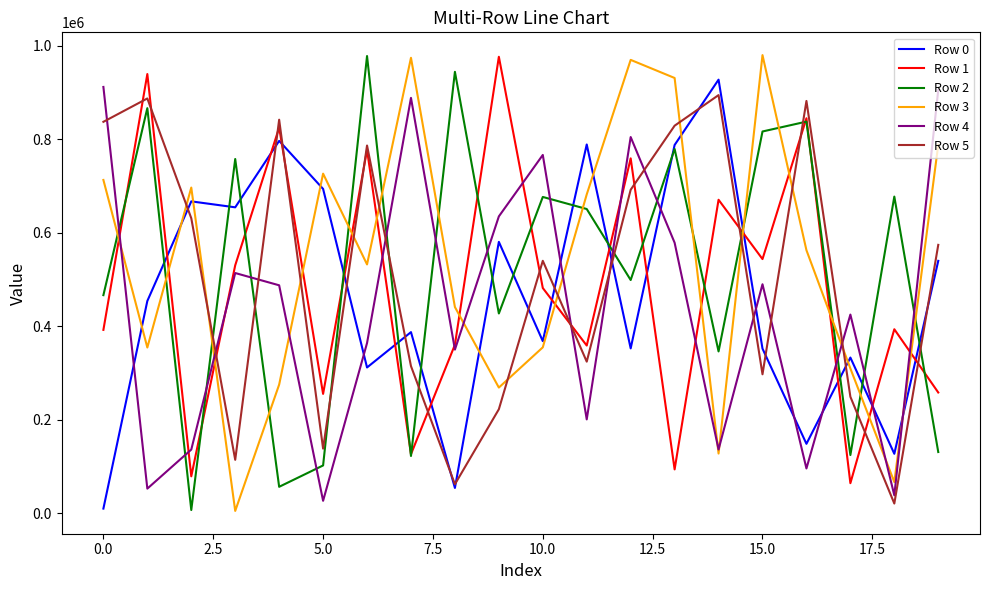

What is the maximum value shown in the chart?

980157